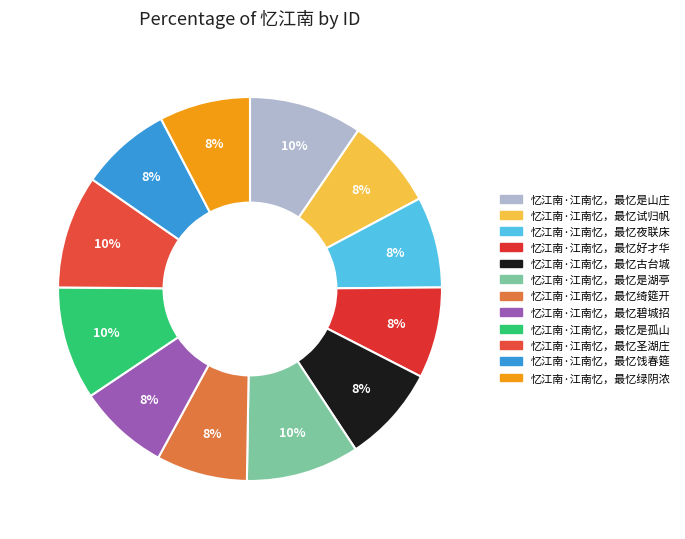

How many slices are in this pie chart?

12